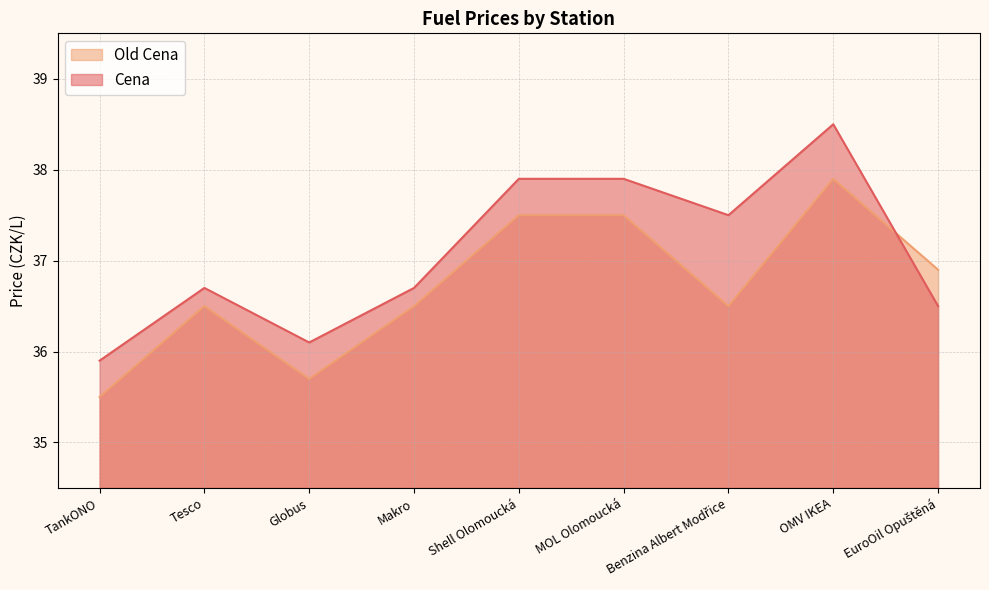

What is the total value across all series at Globus?

71.8